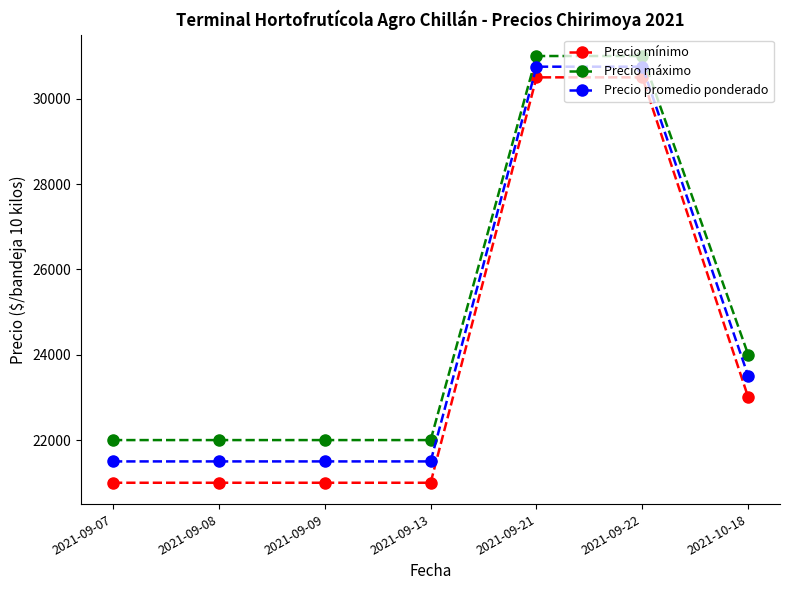

Which series has the widest spread of values?

Precio mínimo